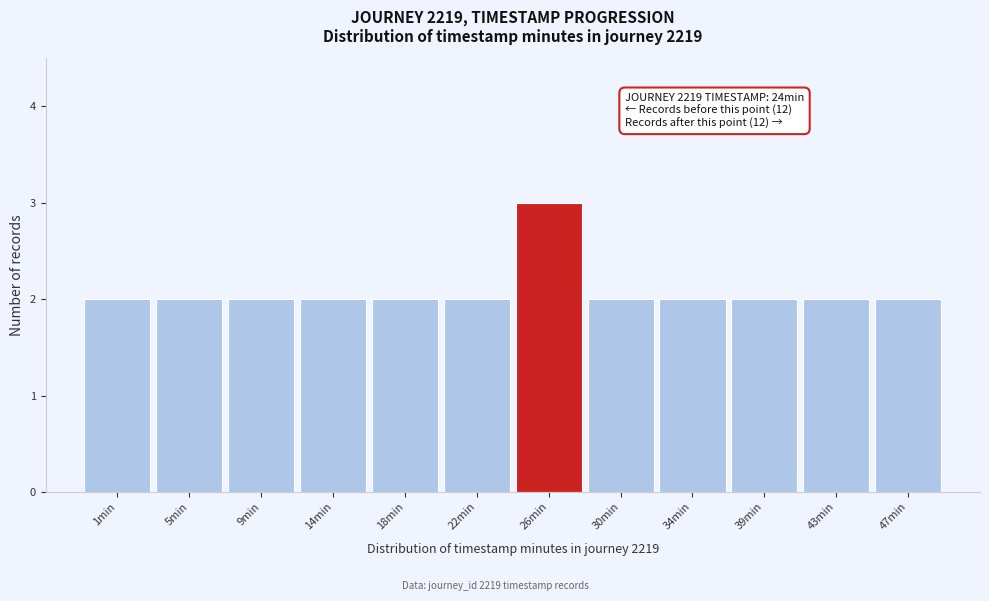

Over which range of the x-axis is the bar tallest?

24.0 to 28.0